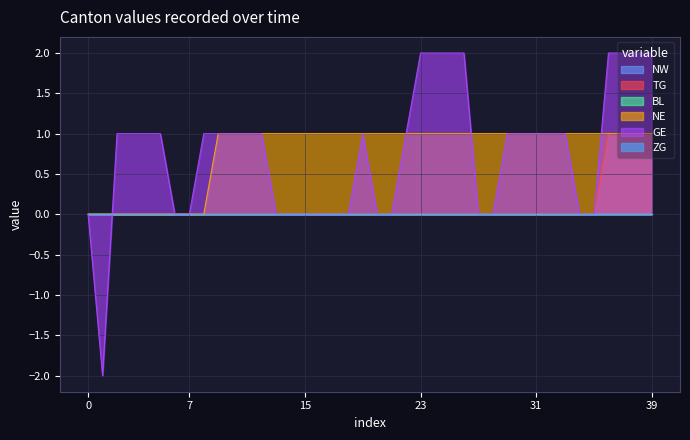

Is it true that GE equals -2 at 2020-06-20?

False